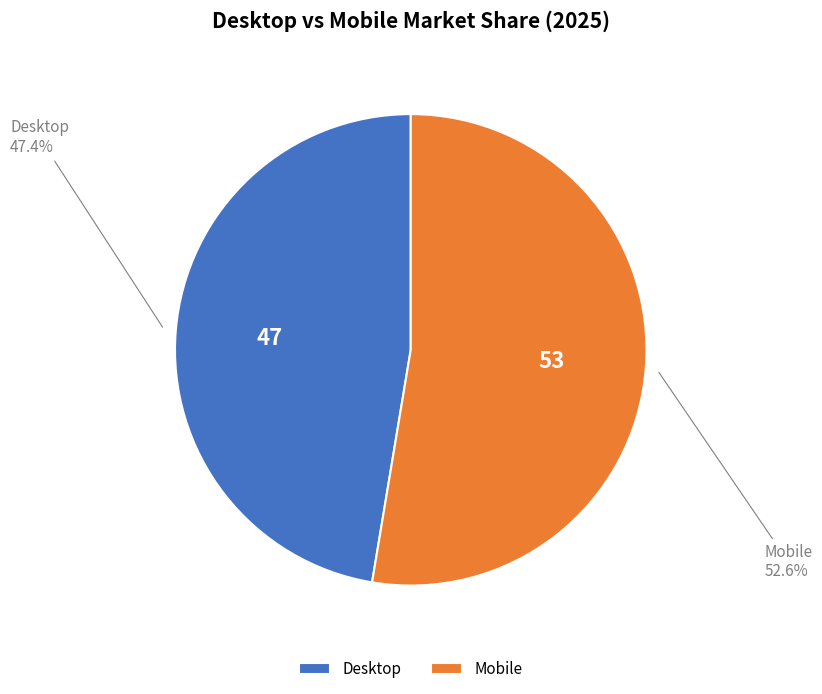

Approximately how many times larger is the value at Mobile compared to Desktop?

1.1